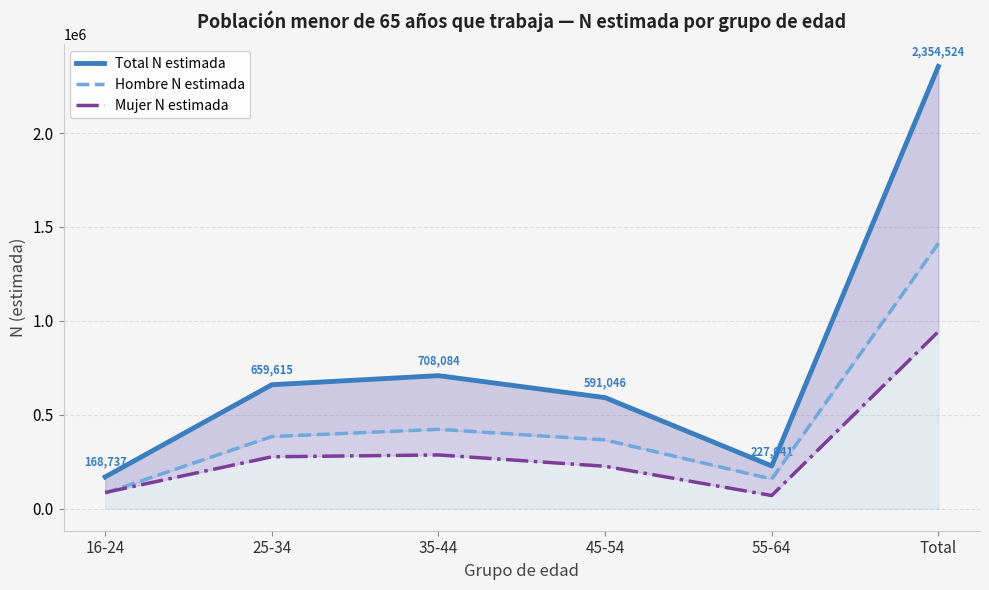

What is the label of the 4th point from the right?

35-44